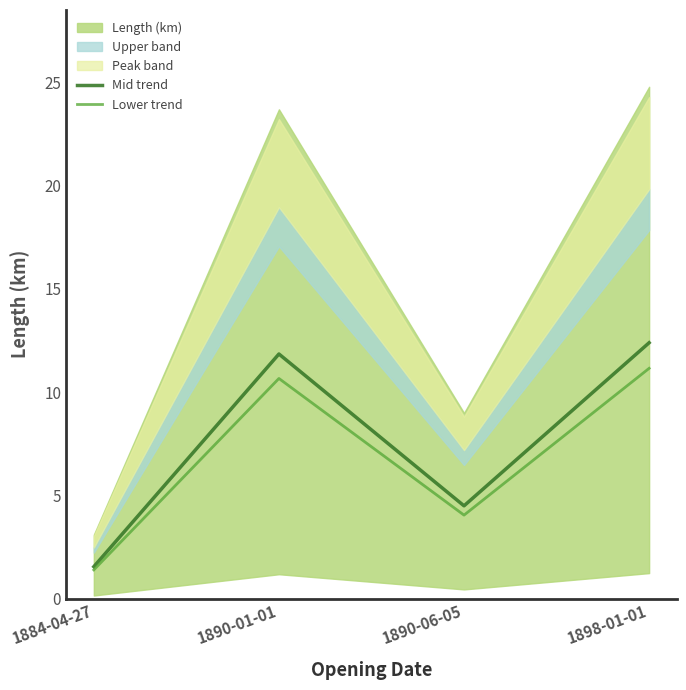

Where is Lower trend nearest to the value 6?

1890-06-05